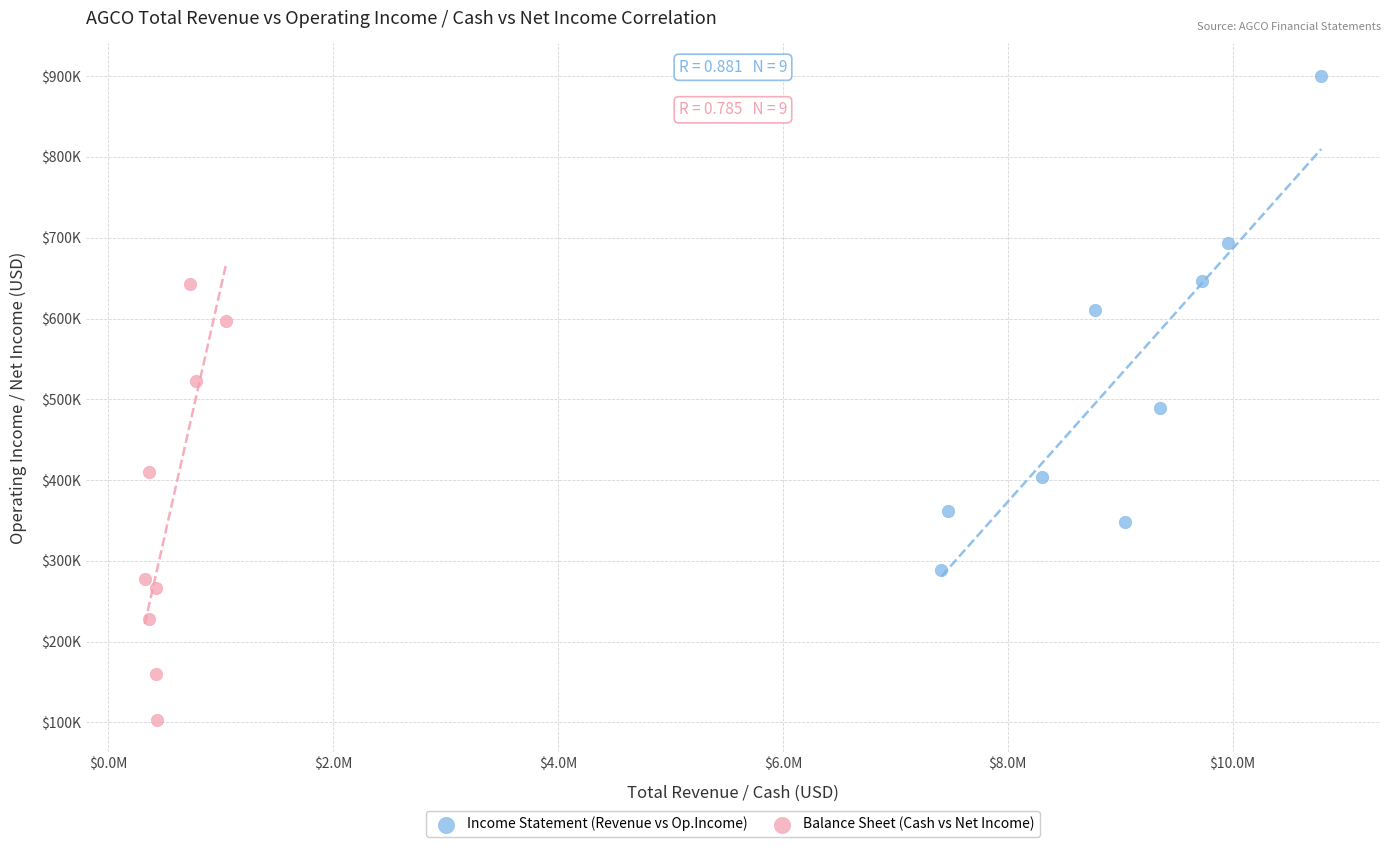

Which series contains the highest Y value?

Income Statement (Revenue vs Op.Income)